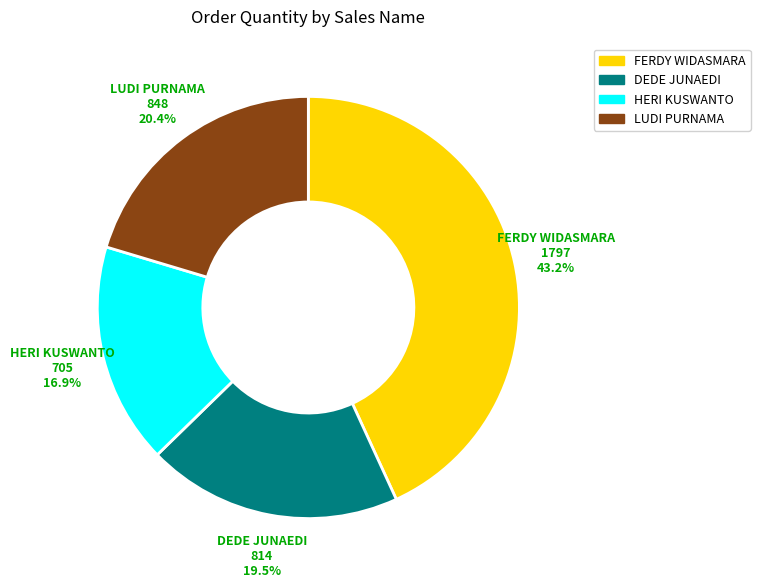

To the nearest percent, what is the average slice percentage?

25%